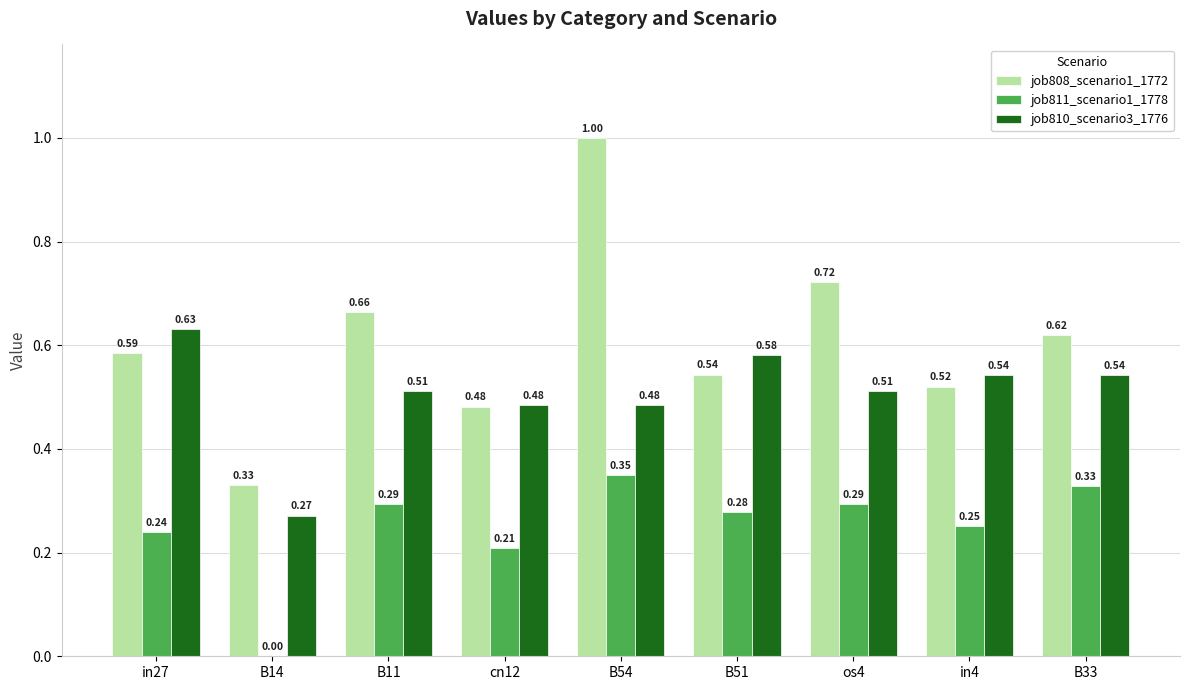

Between B51 and os4, which series saw the biggest shift?

job808_scenario1_1772